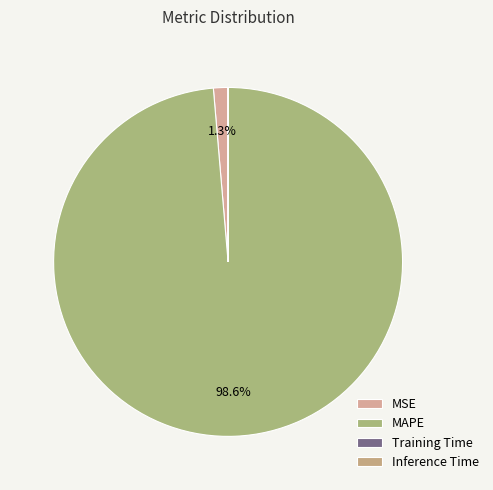

Which category has the smallest portion of the pie?

Inference Time